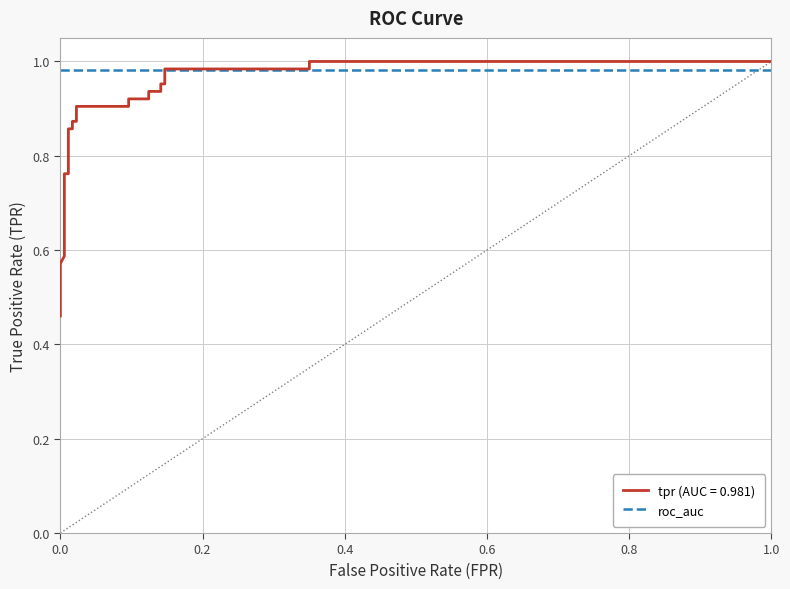

What is the average value?

0.9